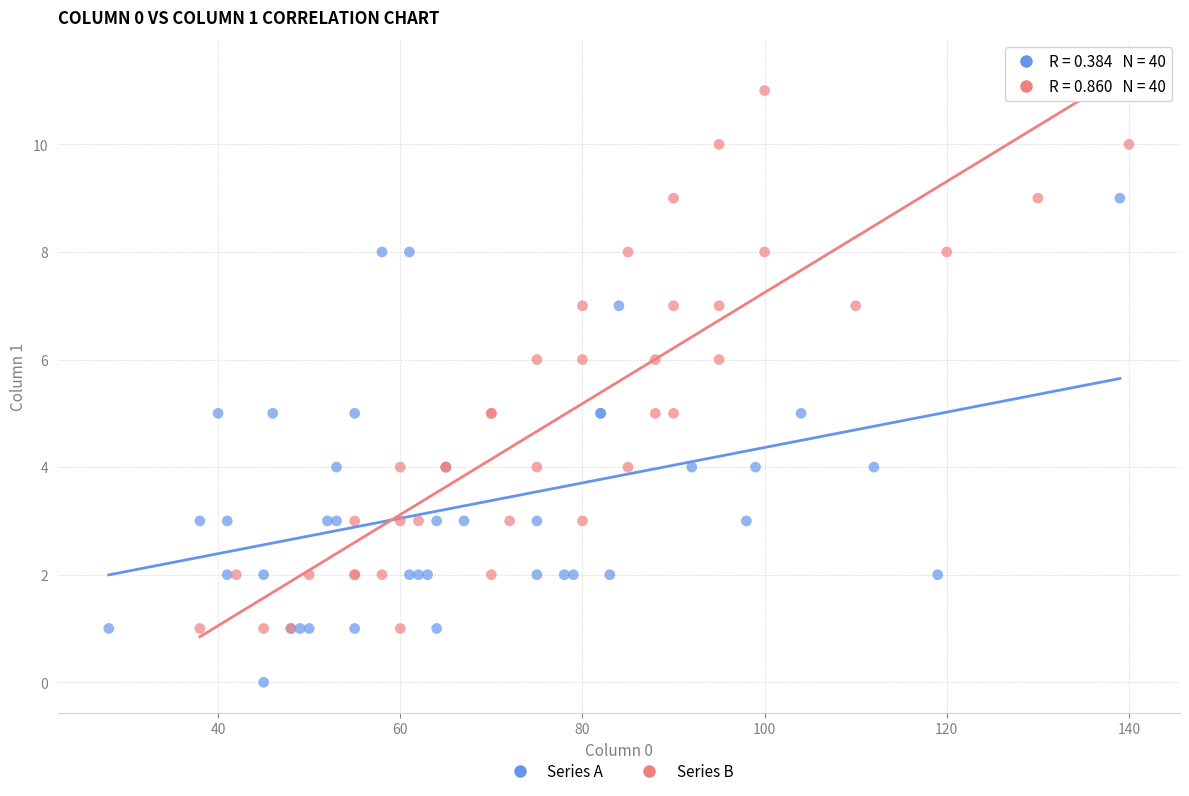

Which series reaches the minimum Y coordinate?

Series A